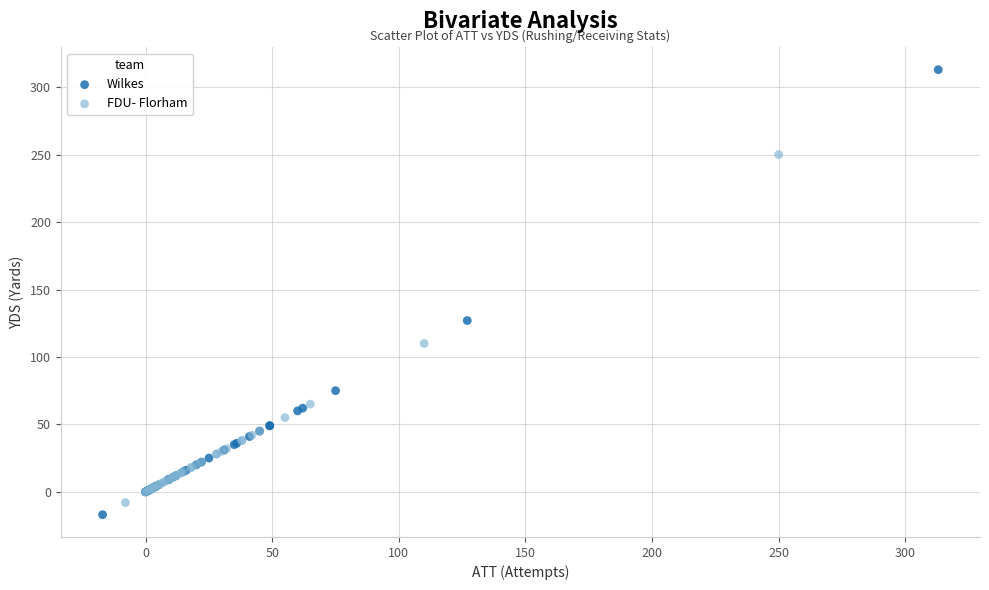

Which series contains the highest Y value?

Wilkes